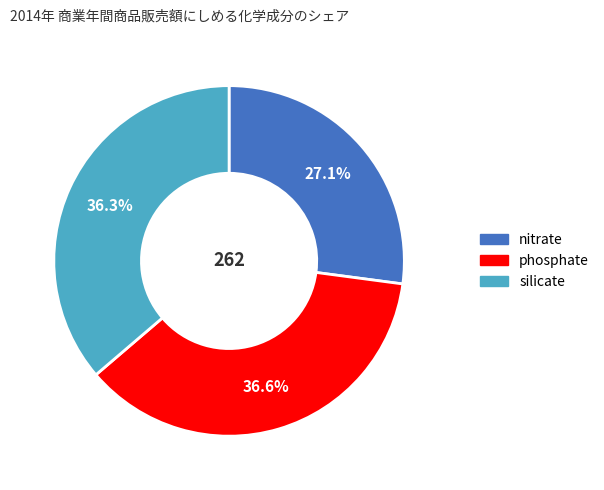

Is there any slice that represents more than half of the pie?

No